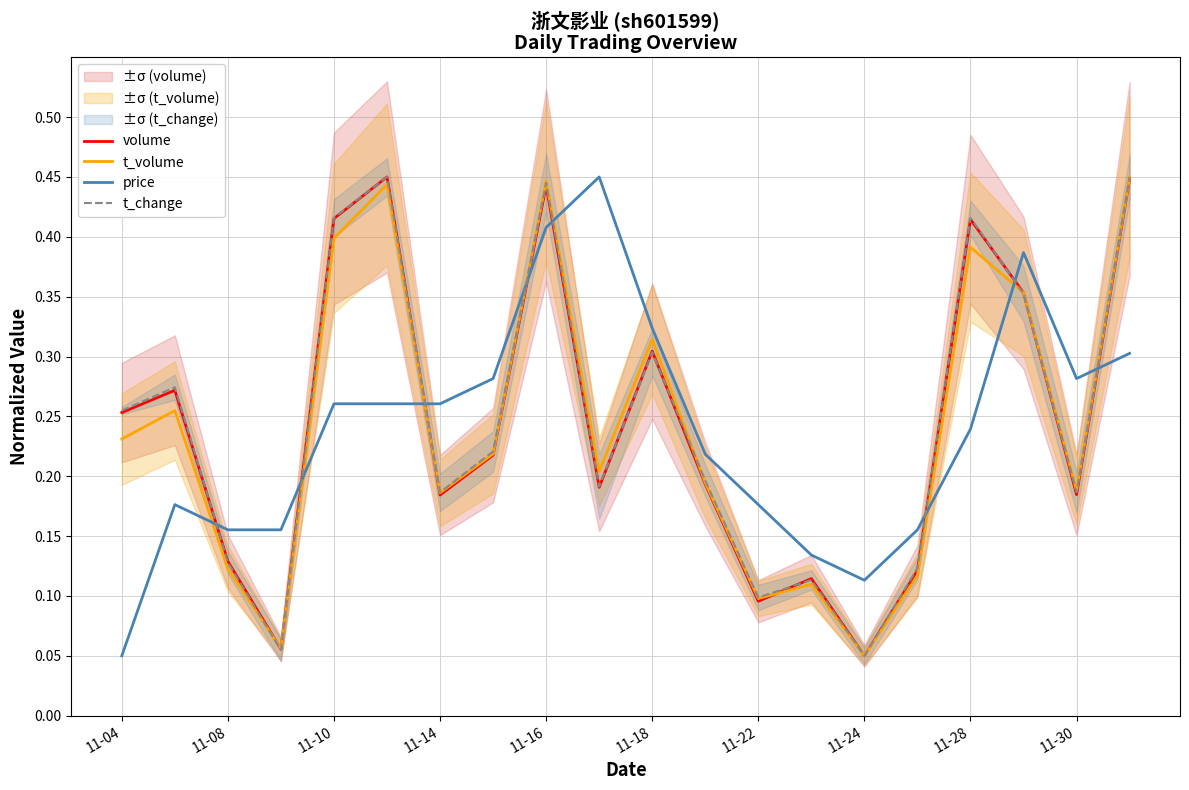

Which series has the largest range (max minus min)?

volume